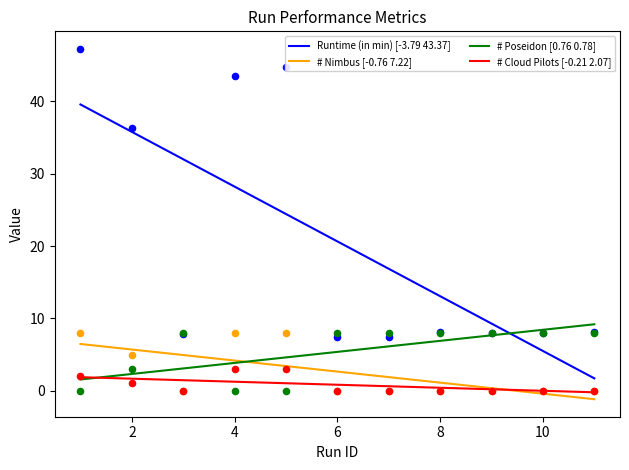

At which category is the sum across all series the highest?

1